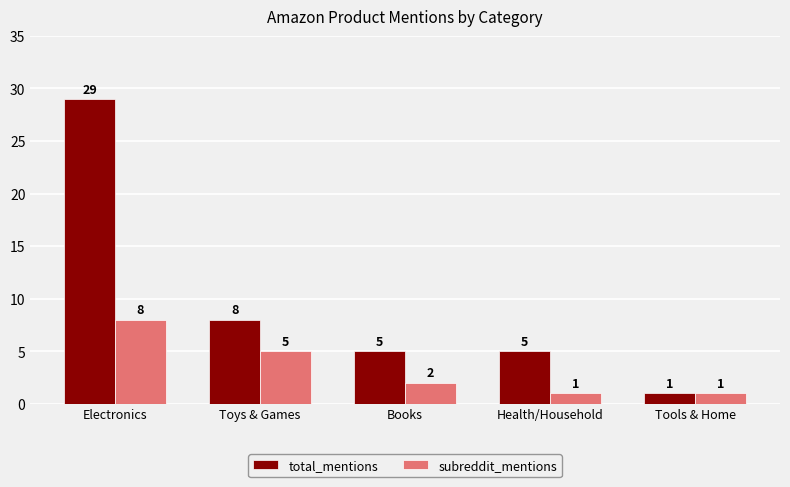

How many data points in subreddit_mentions are less than 2?

2